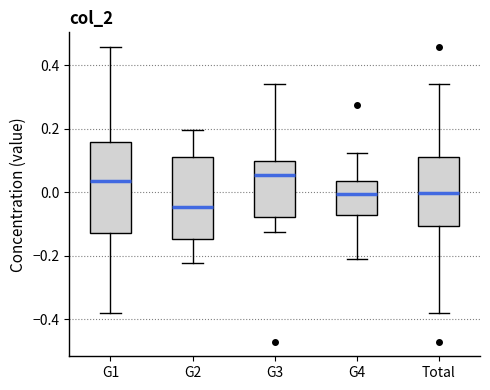

Reading left to right, read every box against the y-axis: the position of its median line, the range the box covers, and the ends of its whiskers. The values are not printed on the chart, so give them approximately, as read against the axis.

G1: median 0.04, box -0.12 to 0.16, whiskers -0.38 to 0.46
G2: median -0.04, box -0.14 to 0.12, whiskers -0.22 to 0.20
G3: median 0.06, box -0.08 to 0.10, whiskers -0.12 to 0.34
G4: median 0.00, box -0.08 to 0.04, whiskers -0.20 to 0.12
Total: median 0.00, box -0.10 to 0.10, whiskers -0.38 to 0.34